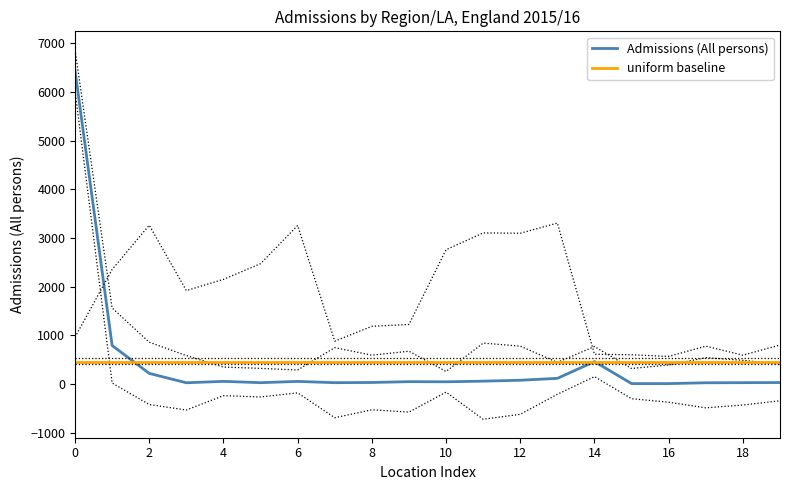

What is the maximum value for Admissions (All persons)?

6438